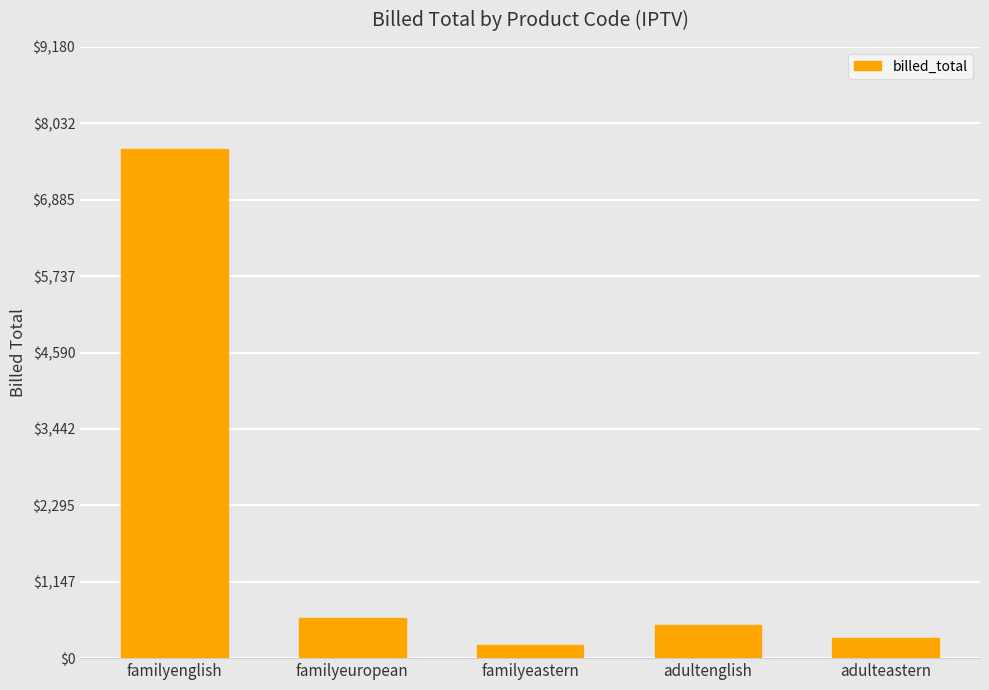

Reading right to left, what are all the values shown in this chart?

300.0	500.0	200.0	600.0	7650.0